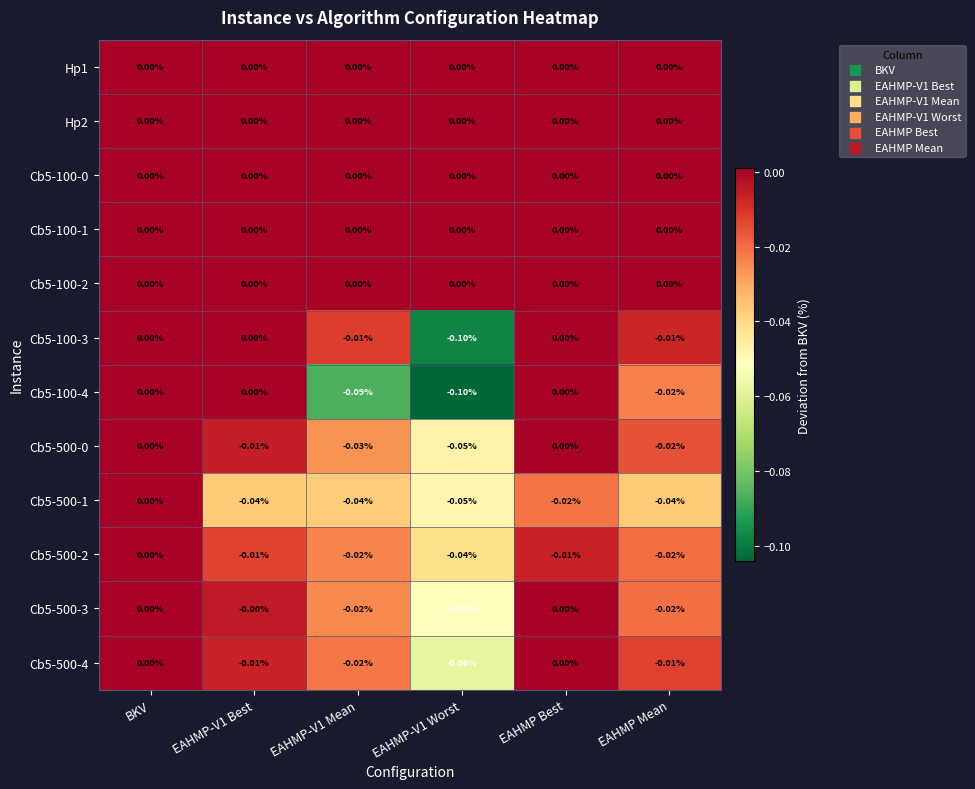

Is the value of Cb5-500-1 at BKV greater than the value of Cb5-100-4 at EAHMP-V1 Worst?

Yes